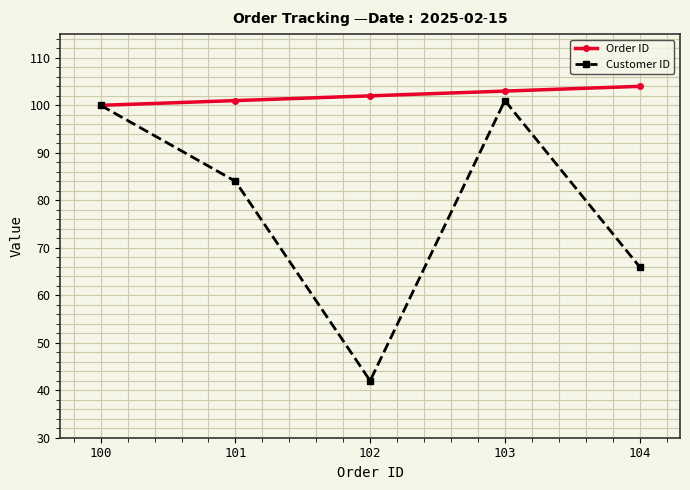

Which series has the largest total across all categories?

Order ID